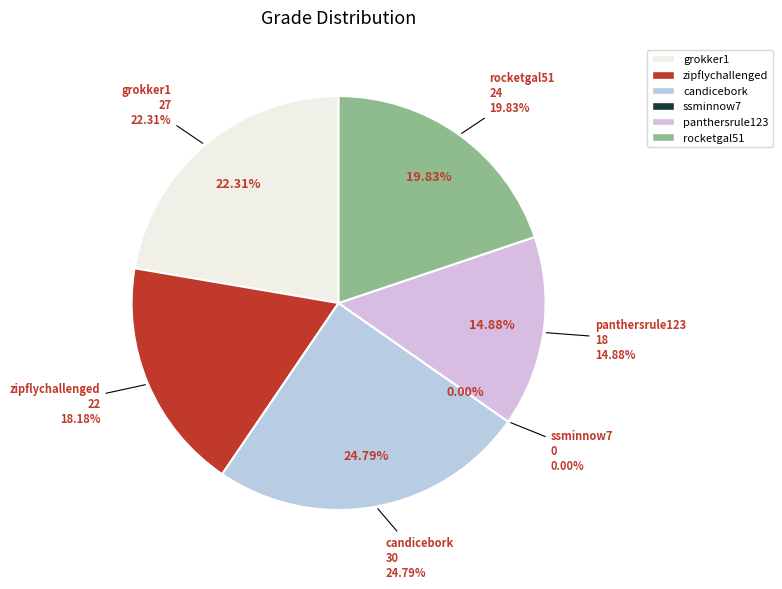

What percentage do candicebork and zipflychallenged together represent?

43.0%